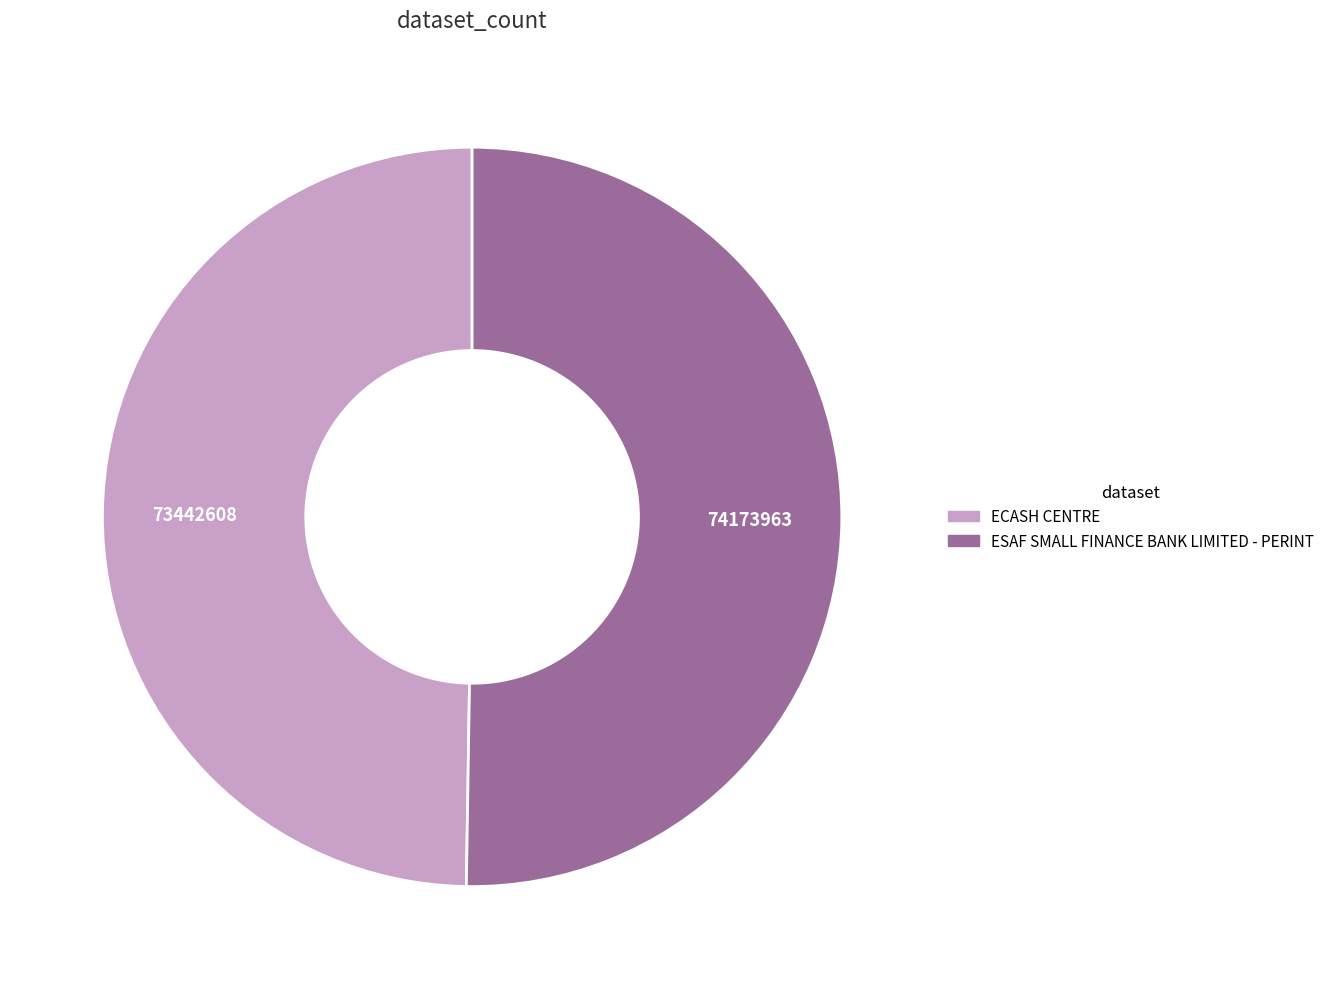

How many segments does this pie chart have?

2